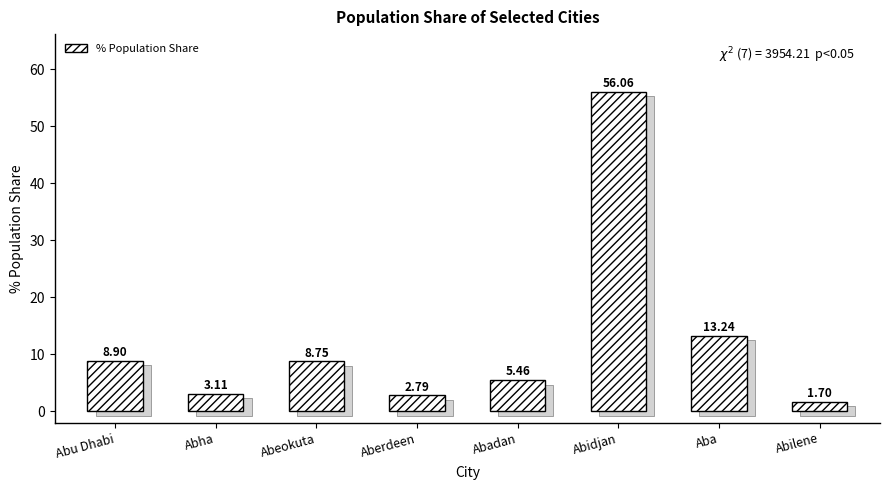

Between Abha and Abeokuta, which is larger?

Abeokuta